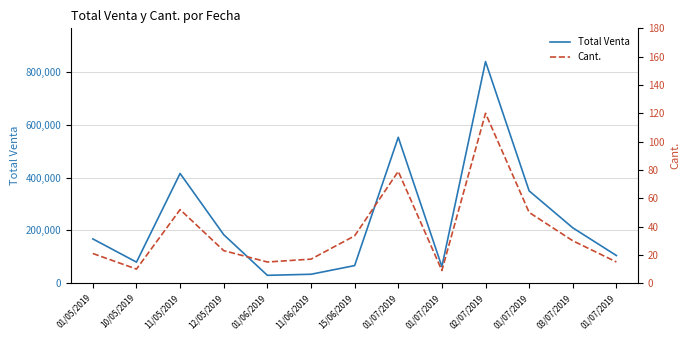

Is the value of Total Venta at 15/06/2019 greater than the value of Cant. at 03/07/2019?

Yes